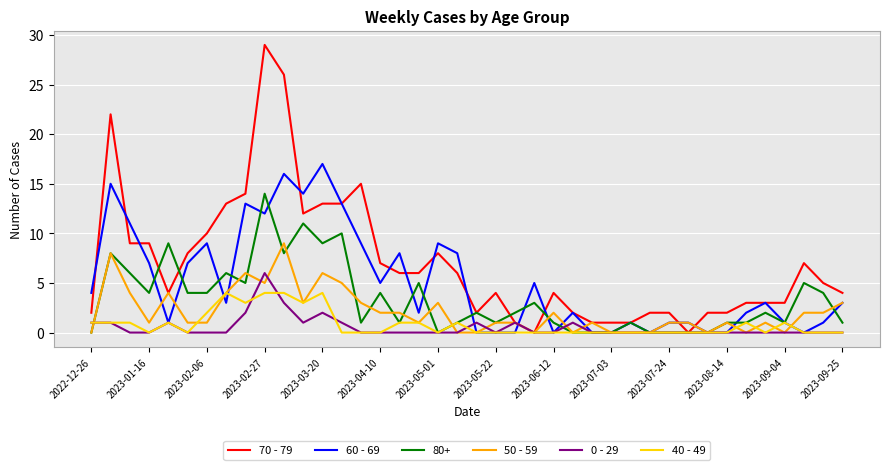

Is this an area chart (filled region under the line)?

No